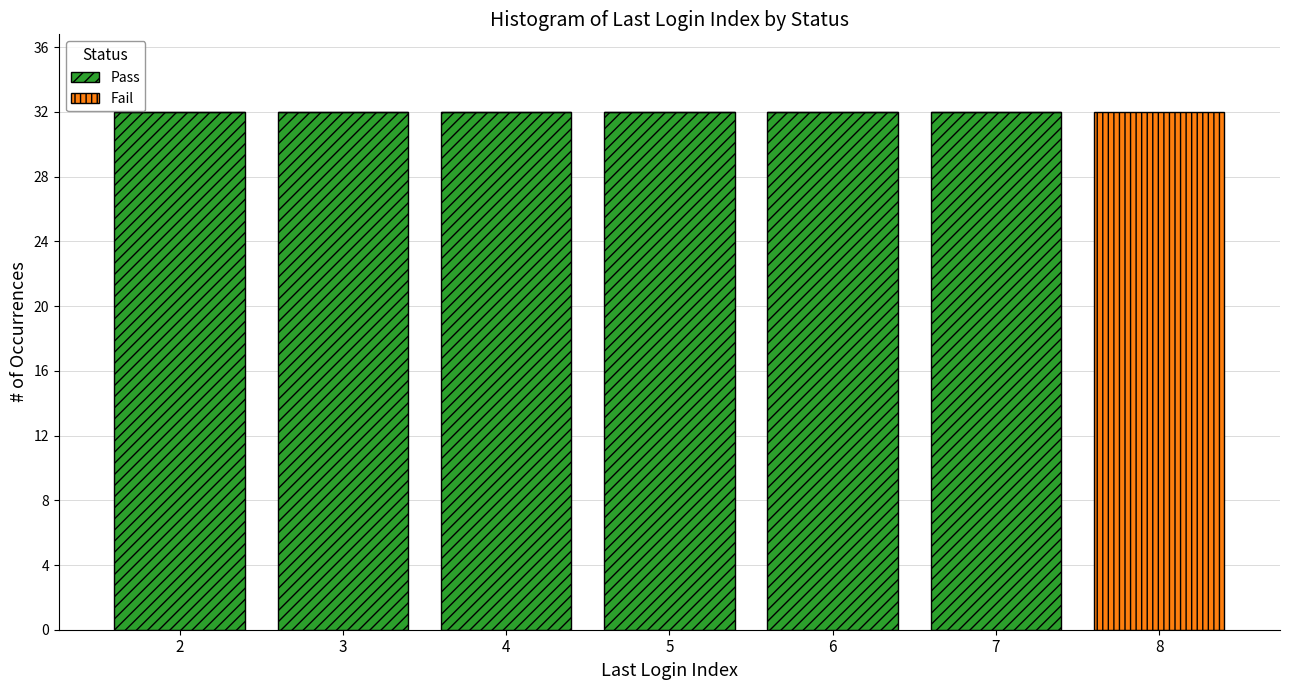

Reading left to right, list every stacked bar in this chart as the range it spans on the x-axis followed by its total height. The values are not printed on the chart, so give them approximately, as read against the axis.

1.5 to 2.5: 32
2.5 to 3.5: 32
3.5 to 4.5: 32
4.5 to 5.5: 32
5.5 to 6.5: 32
6.5 to 7.5: 32
7.5 to 8.5: 32